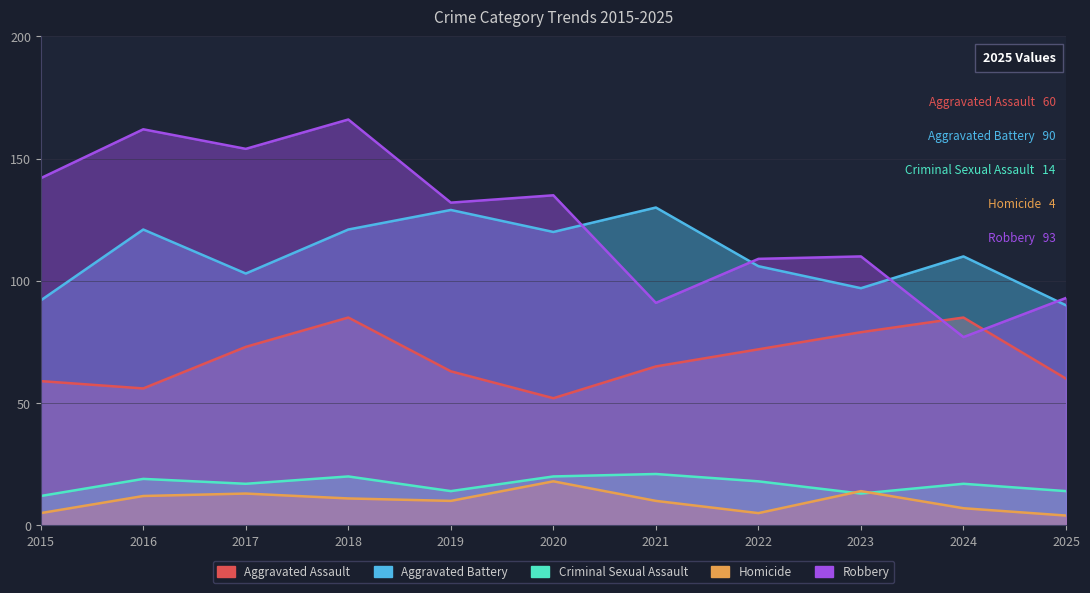

What is the total value across all series at 2019?

348